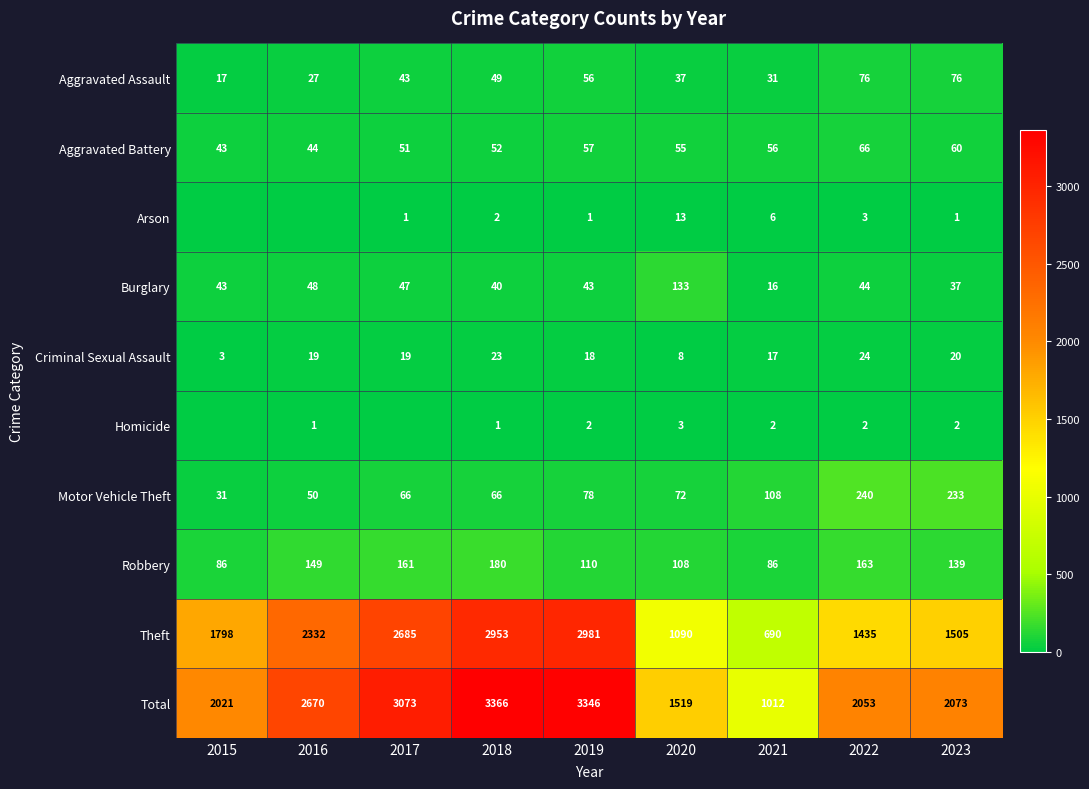

What is the average value of the Aggravated Battery series?

54